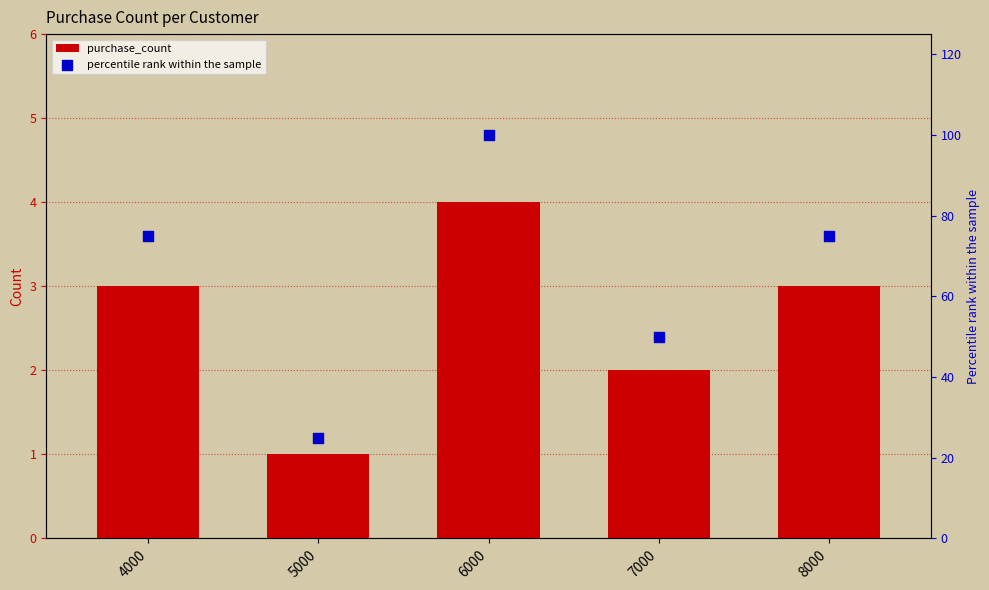

At which category is the sum across all series the highest?

6000